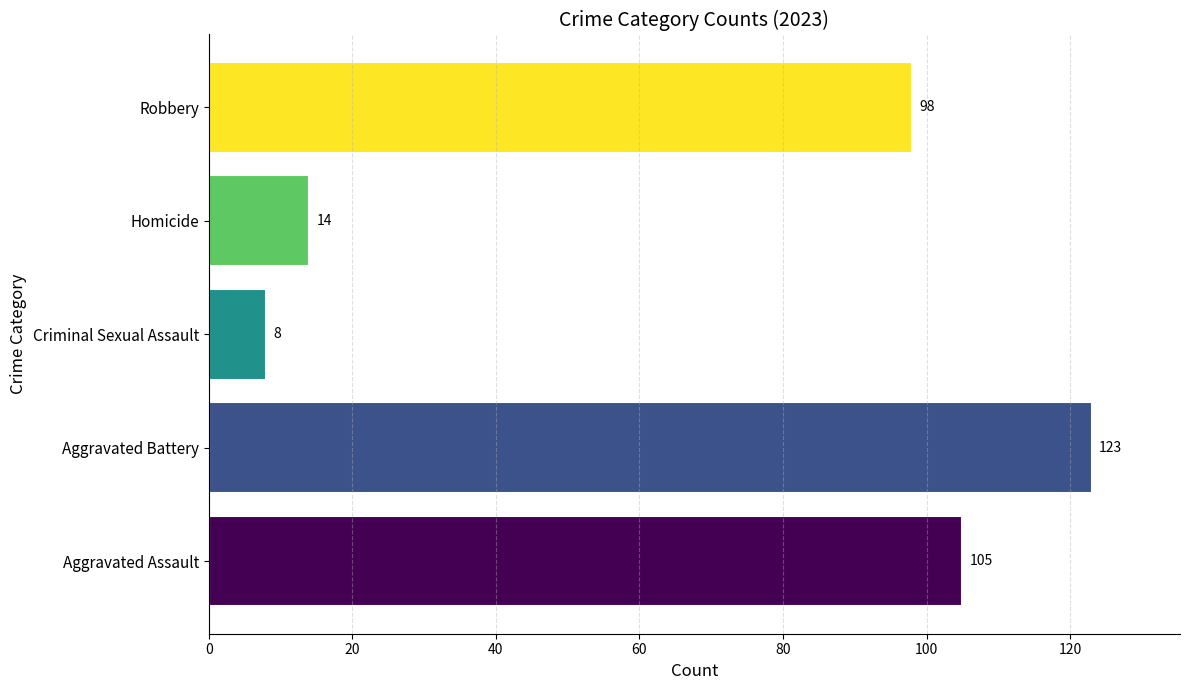

Which category has the lowest value across all series?

Criminal Sexual Assault